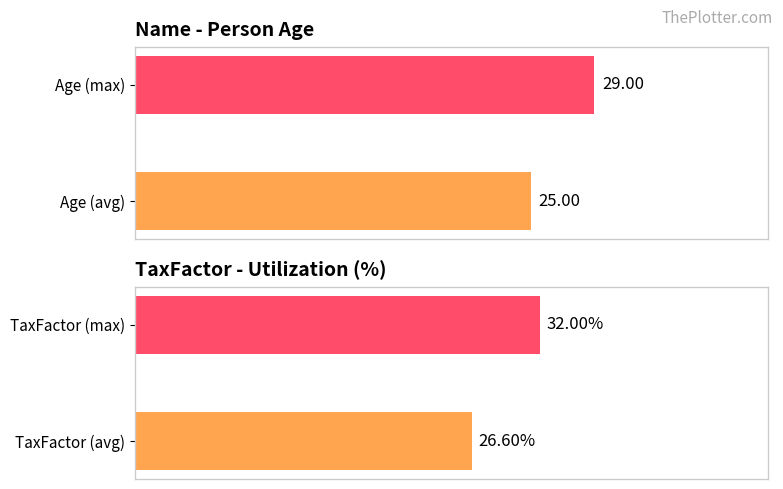

Is the value of TaxFactor at 0 greater than the value of Age at 1?

No